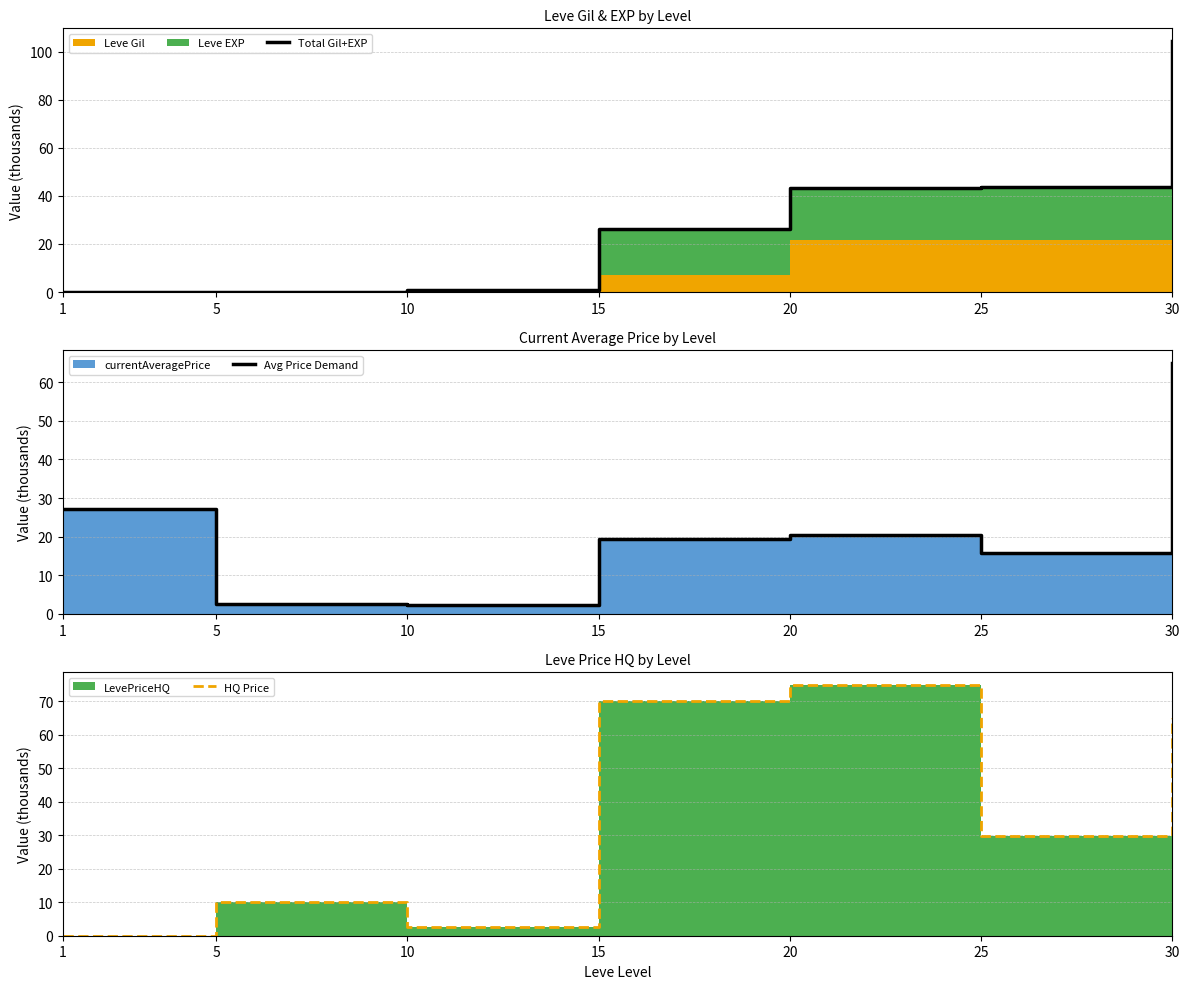

What is the difference between the Avg Price Demand values at 5 and 1?

24.6